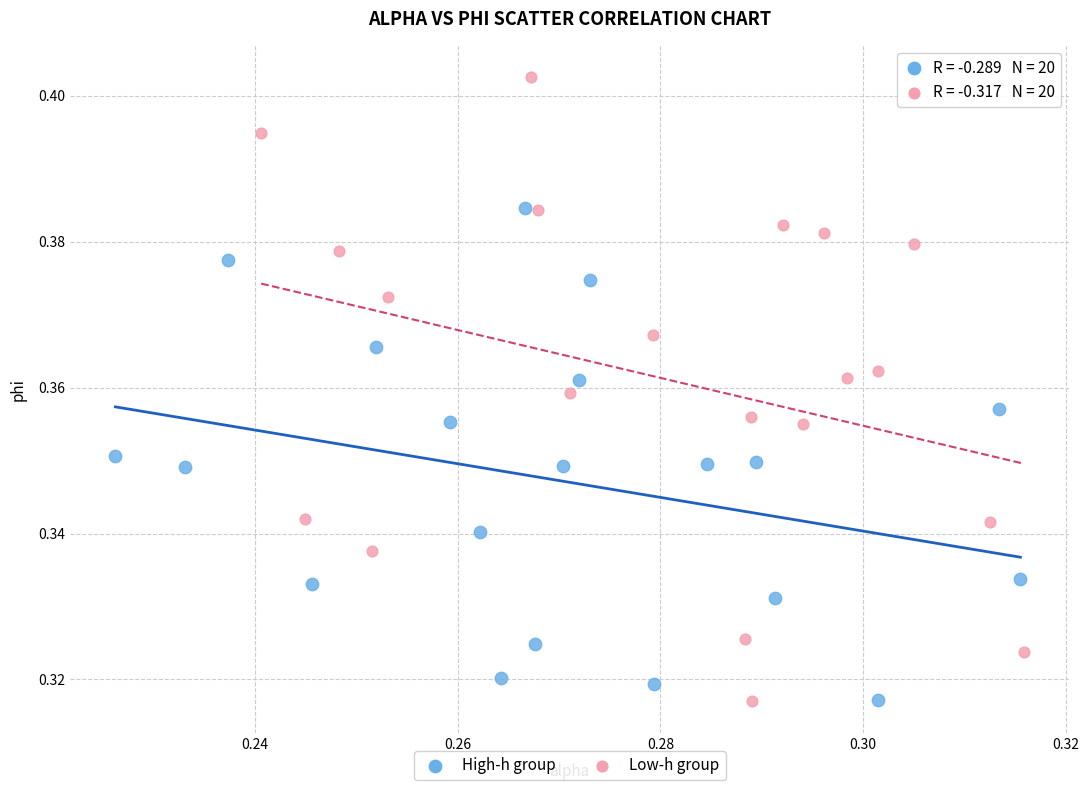

Which series contains the highest Y value?

Low-h group